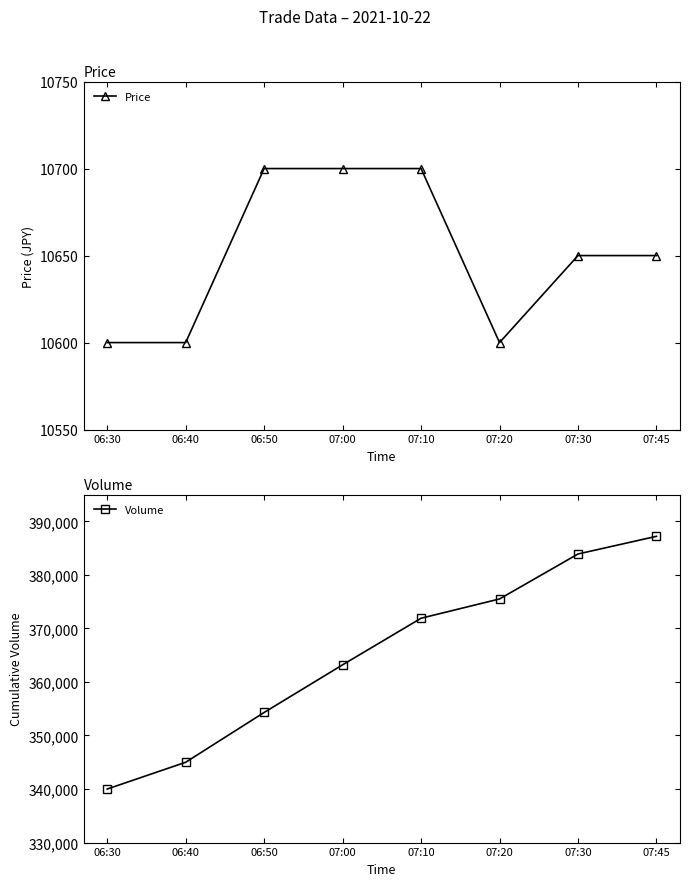

Which series changed the most between 06:40 and 07:45?

Volume